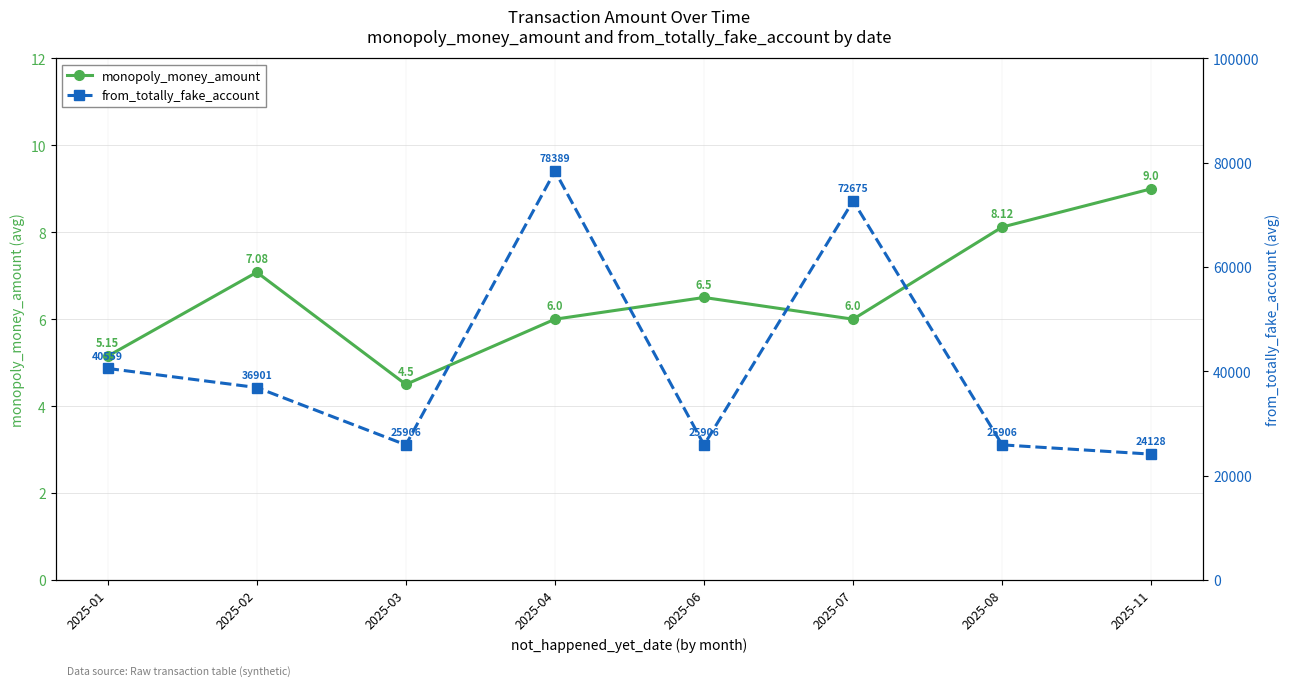

The value of from_totally_fake_account at 2025-01 is 16429.5. True or false?

False